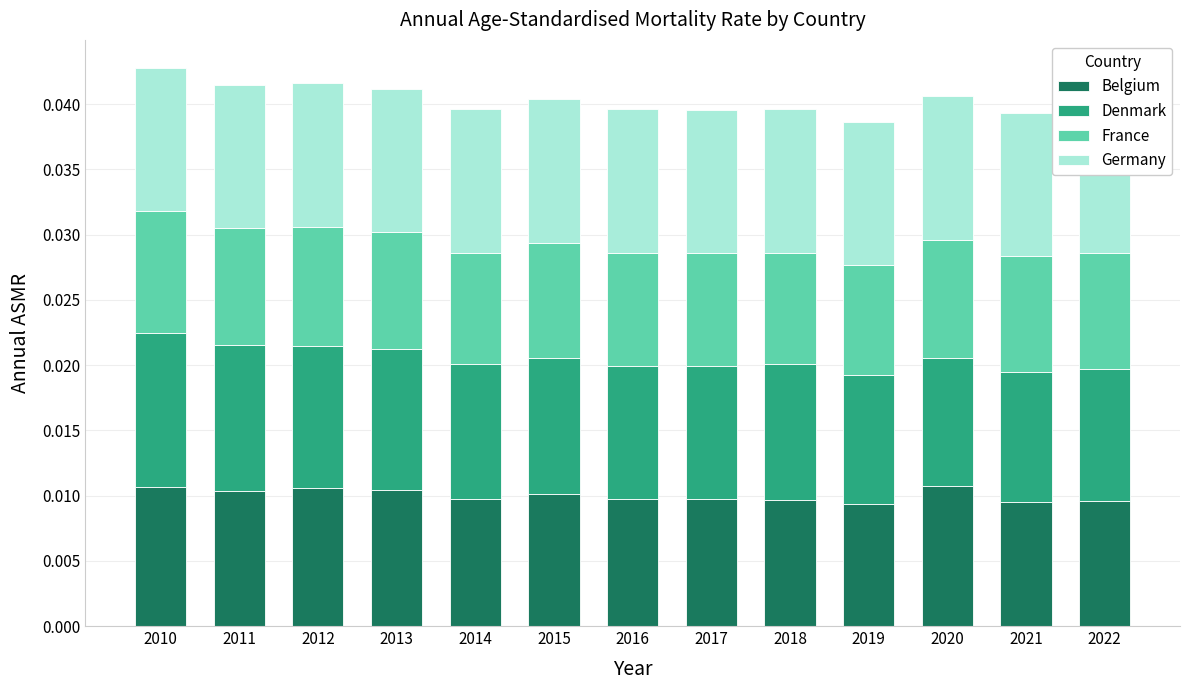

Count the Belgium values in the range 0 to 1.

13